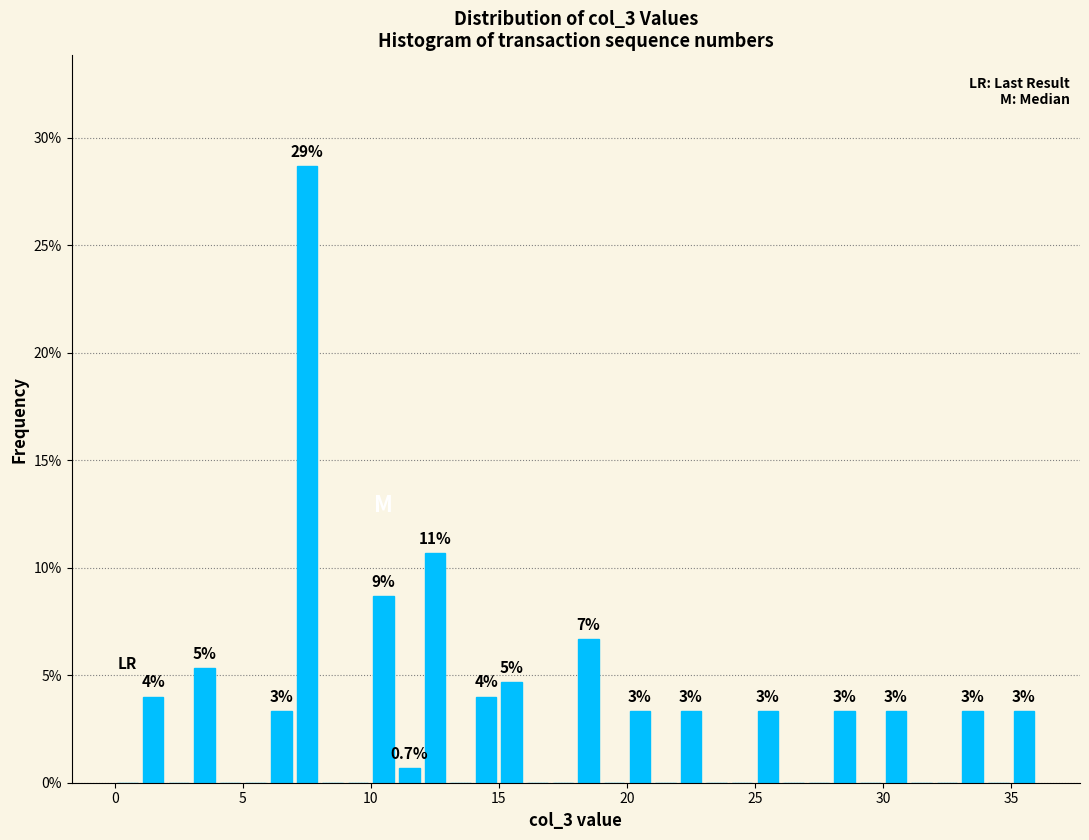

Around what value on the x-axis is the tallest bar? Give the approximate position of its centre, as read against the axis.

7.5